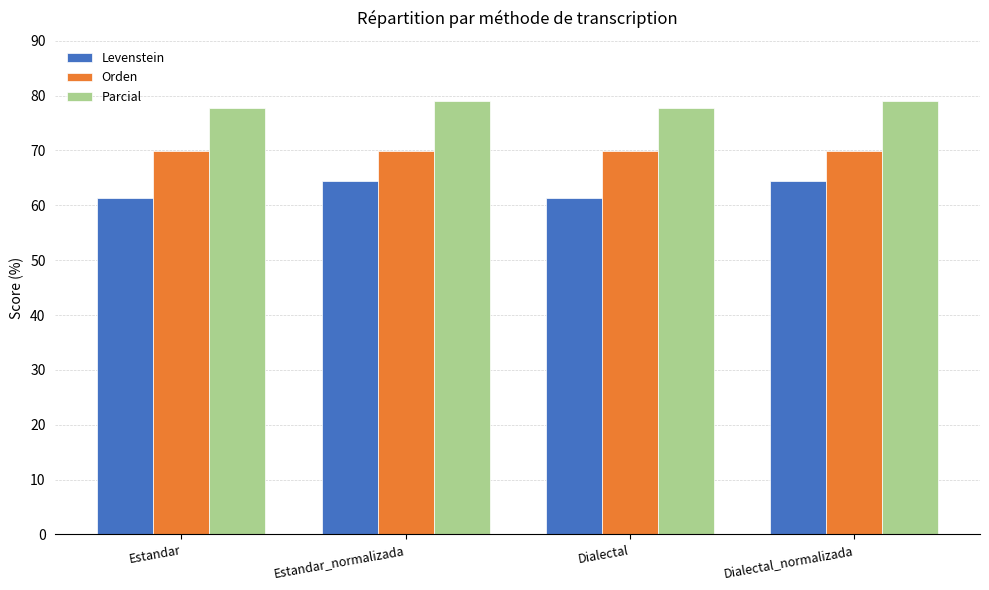

What is the label of the 3rd bar from the left?

Dialectal